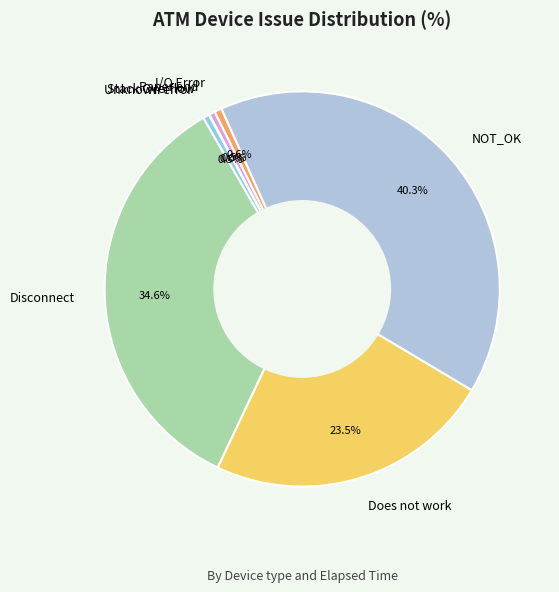

How much of the chart is everything except NOT_OK?

59.7%